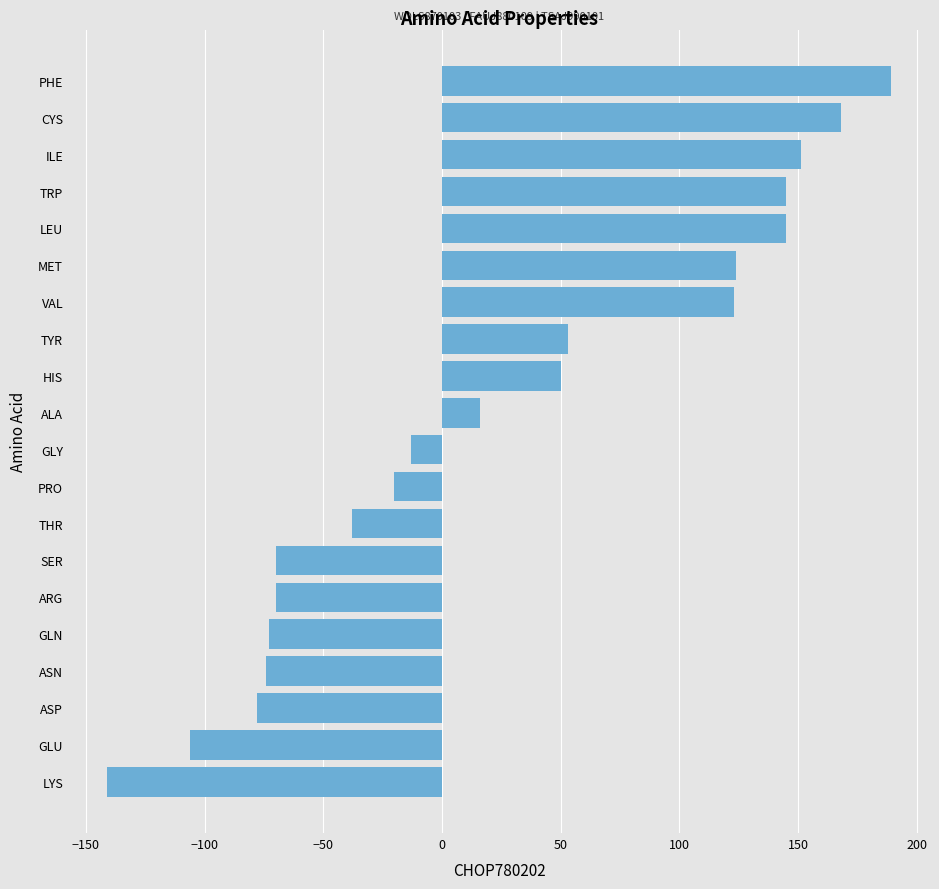

How many data points does each series have?

20